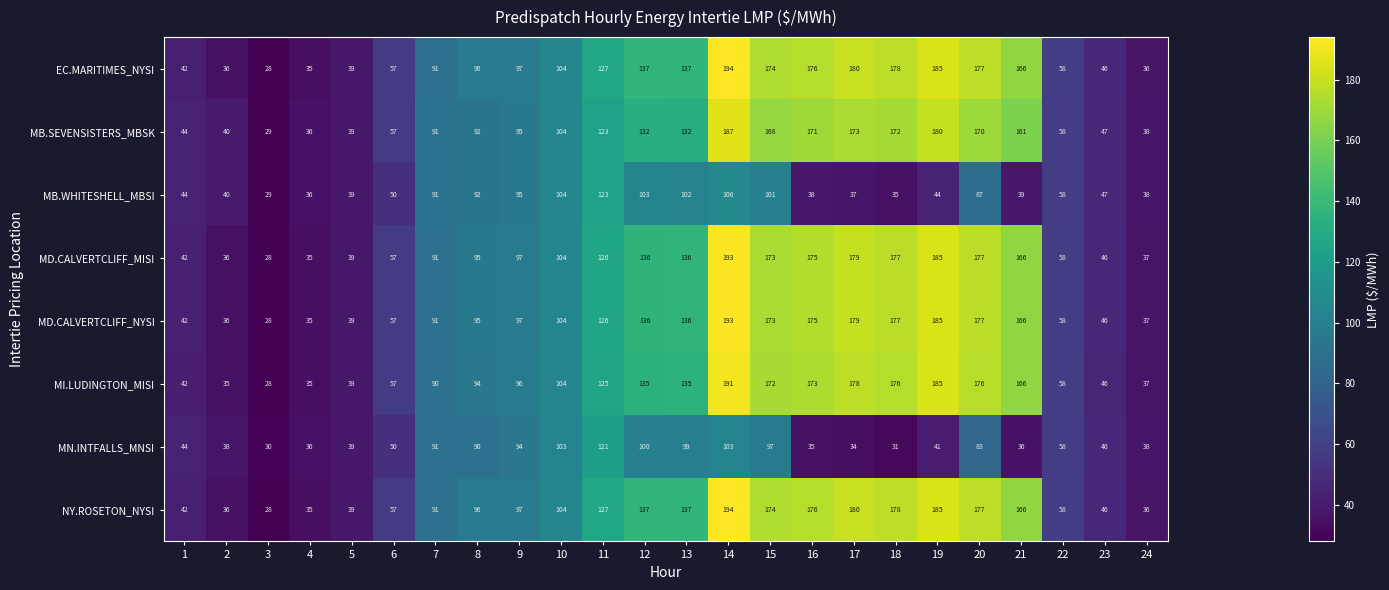

What is the total value across all series at 9?

768